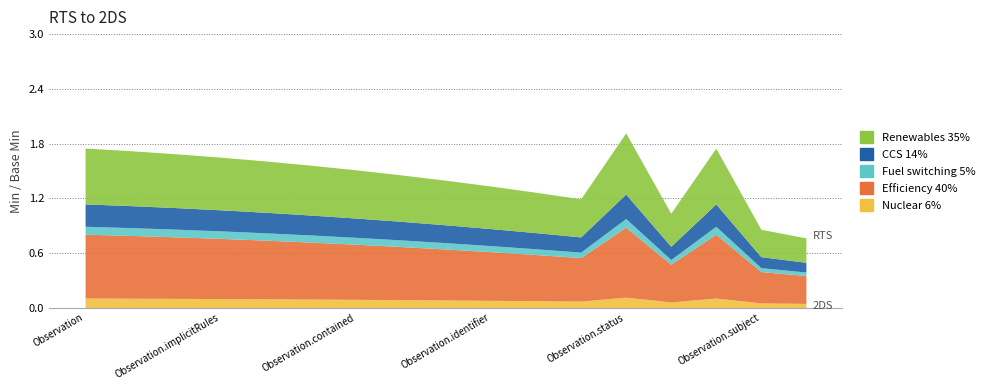

True or false: Base Min (Nuclear 6%) and Base Min Efficiency 40% intersect in this chart.

False